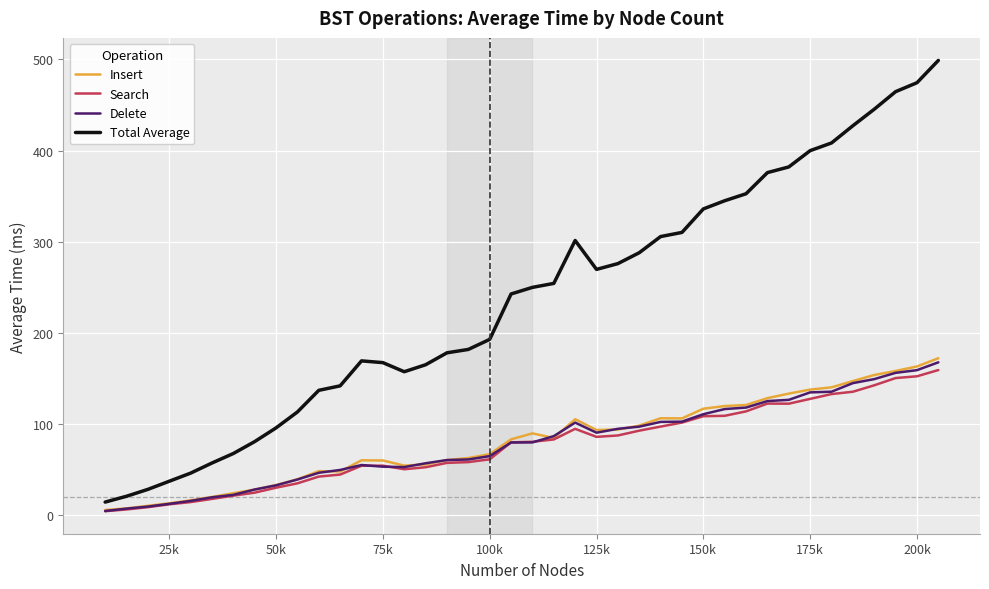

What is the maximum value shown in the chart?

498.9